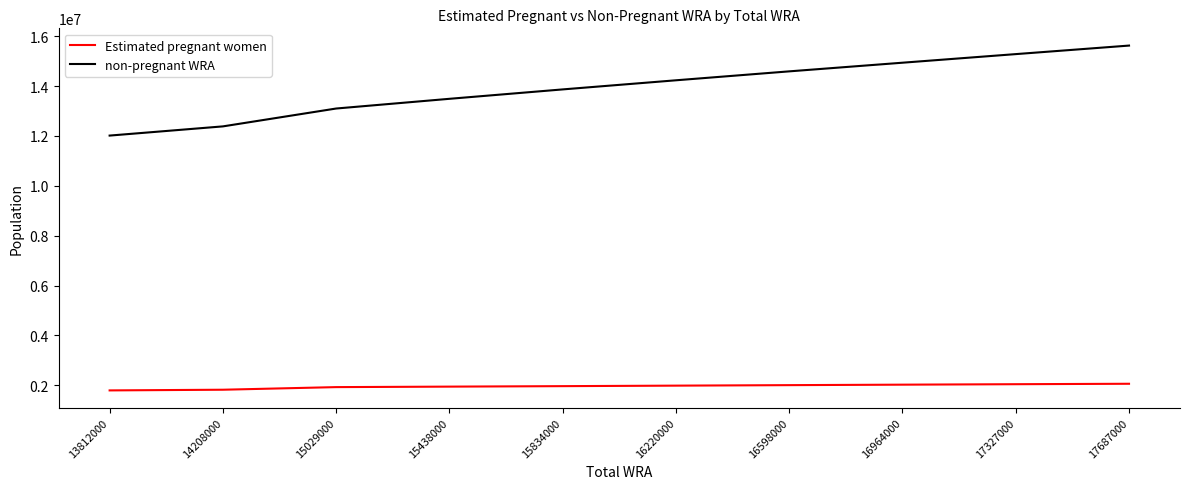

True or false: Estimated pregnant women and non-pregnant WRA intersect in this chart.

False